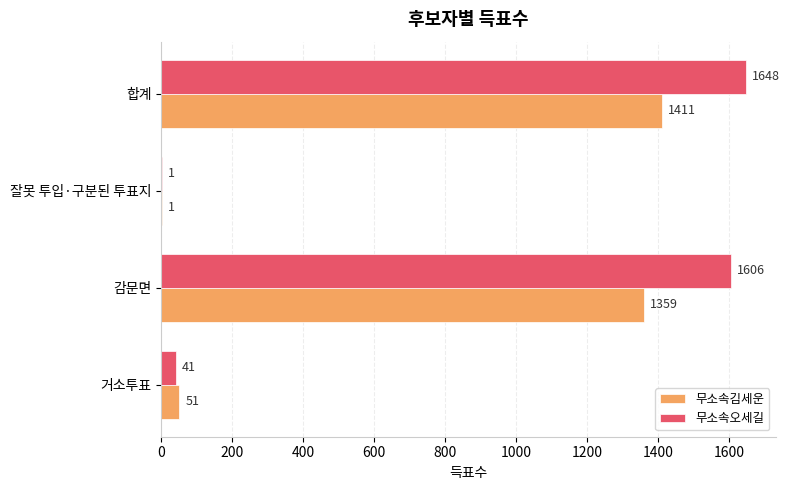

Which series has the largest total across all categories?

무소속오세길